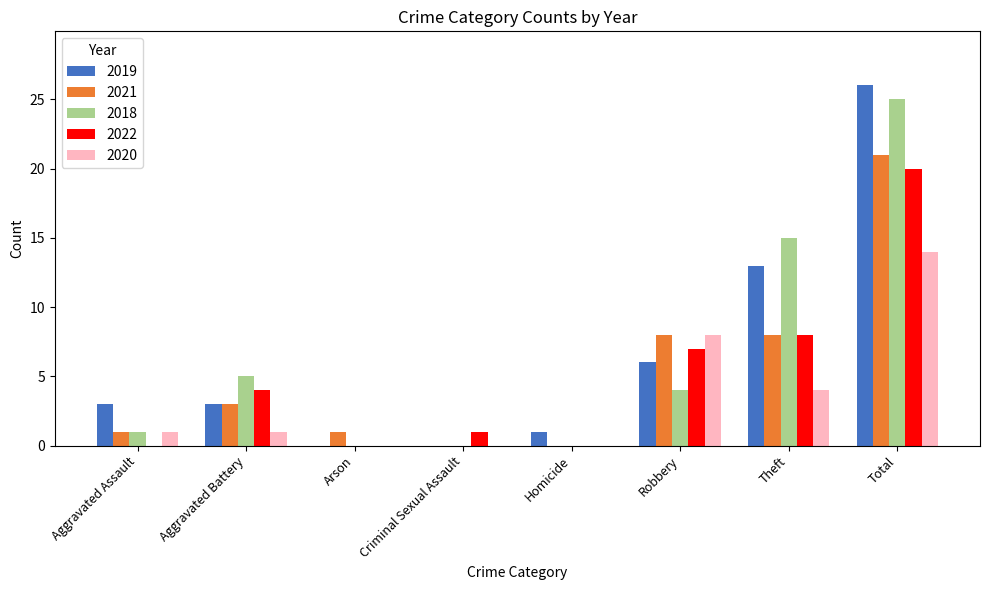

What is the sum of all 2022 values?

40